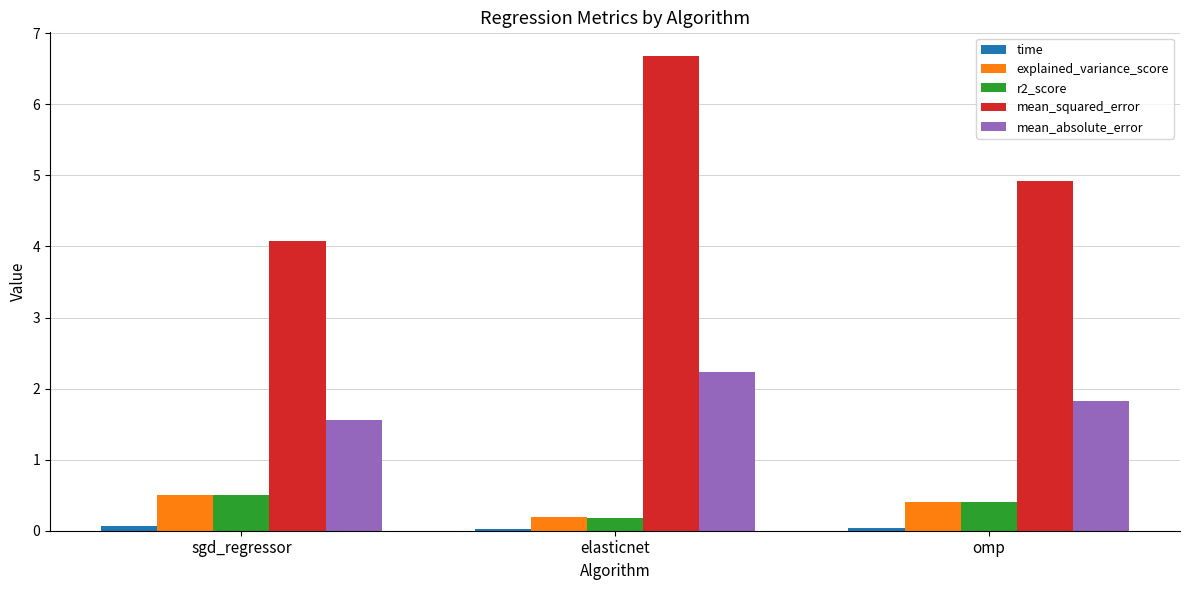

At how many categories does at least one series exceed 1?

3